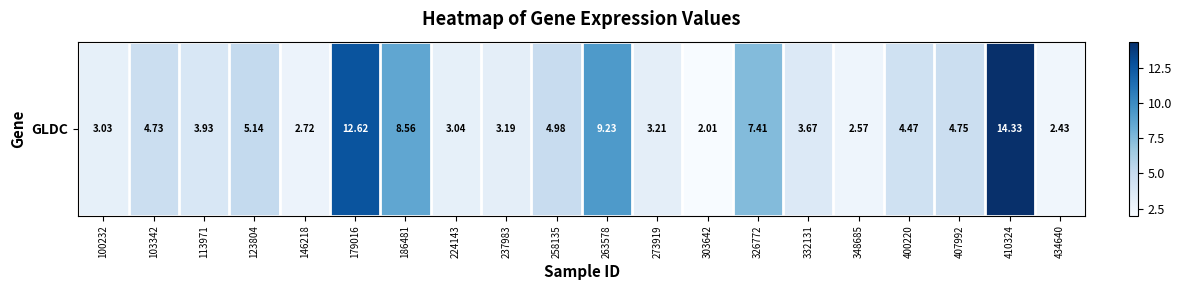

True or false: the data shows 8.6 at 186481.

True